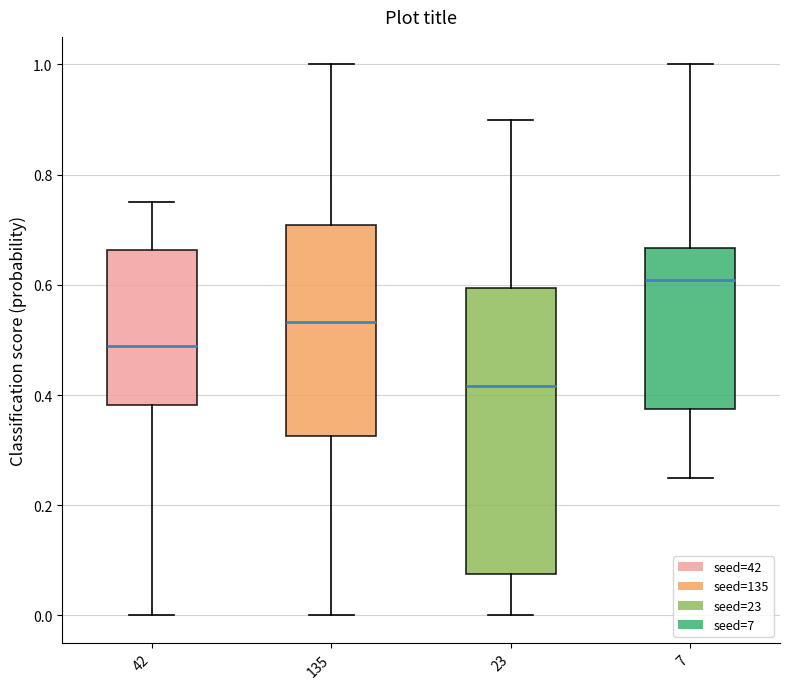

Which box's median line is the lowest?

23